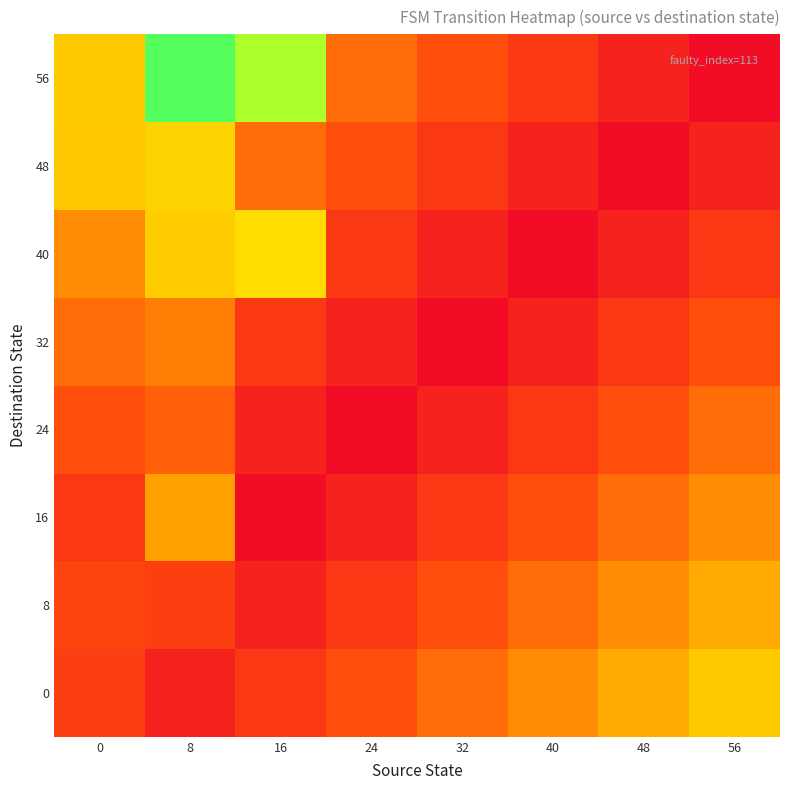

Reading right to left, what are all the values shown in this chart?

0: 56=60.0	48=51.4	40=42.9	32=34.3	24=25.7	16=17.1	8=8.6	0=20.0
8: 56=51.4	48=42.9	40=34.3	32=25.7	24=17.1	16=8.6	8=20.0	0=21.9
16: 56=42.9	48=34.3	40=25.7	32=17.1	24=8.6	16=0.0	8=48.6	0=17.1
24: 56=34.3	48=25.7	40=17.1	32=8.6	24=0.0	16=8.6	8=30.5	0=25.7
32: 56=25.7	48=17.1	40=8.6	32=0.0	24=8.6	16=17.1	8=39.0	0=34.3
40: 56=17.1	48=8.6	40=0.0	32=8.6	24=17.1	16=65.7	8=61.0	0=42.9
48: 56=8.6	48=0.0	40=8.6	32=17.1	24=25.7	16=34.3	8=62.9	0=59.4
56: 56=0.0	48=8.6	40=17.1	32=25.7	24=34.3	16=82.9	8=91.4	0=60.0